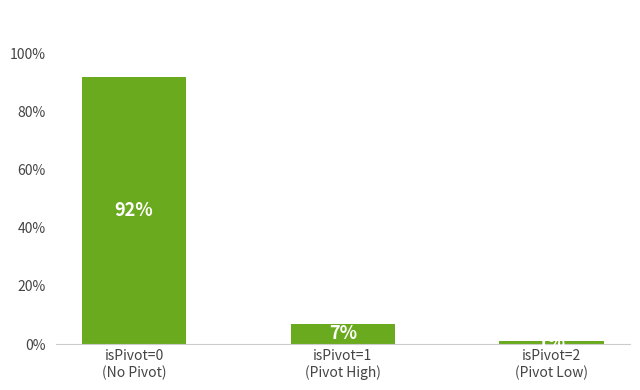

What position from the left is isPivot=2
(Pivot Low)?

3